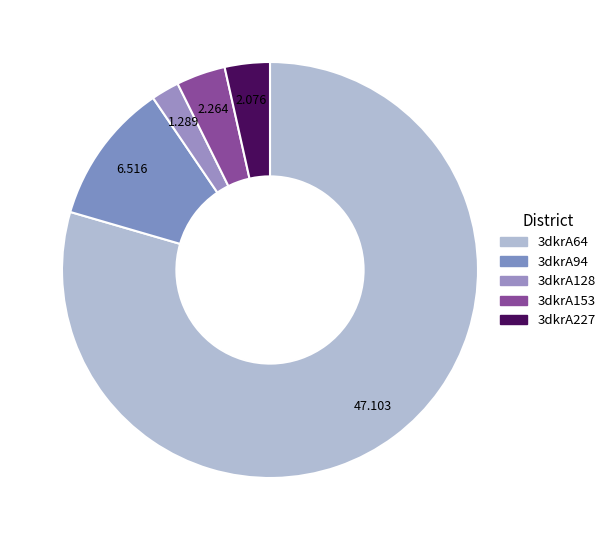

Which category has the biggest portion of the pie?

3dkrA64